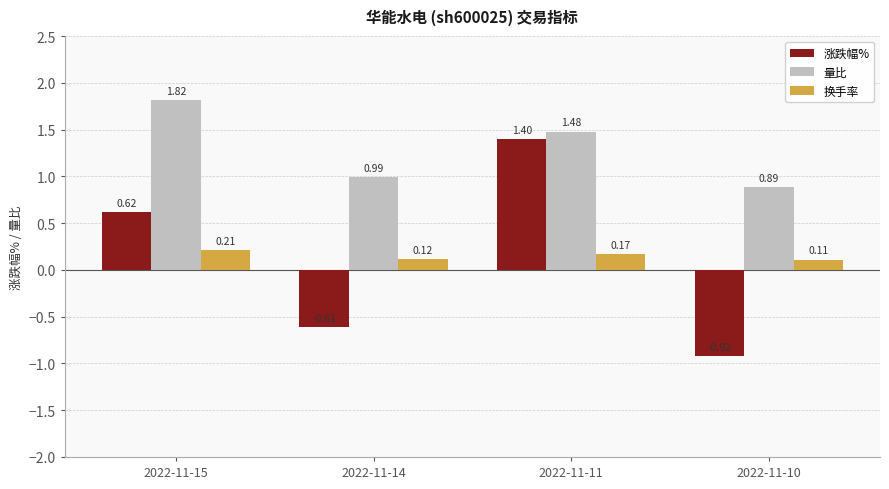

Which series has the largest range (max minus min)?

涨跌幅%